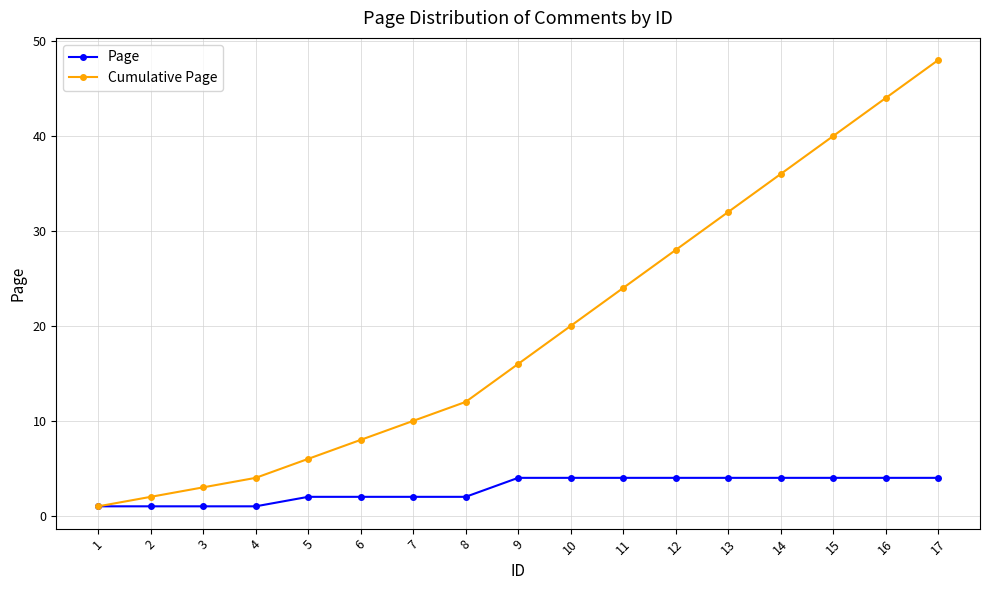

Rank the series at 16 from lowest to highest value.

Page, Cumulative Page